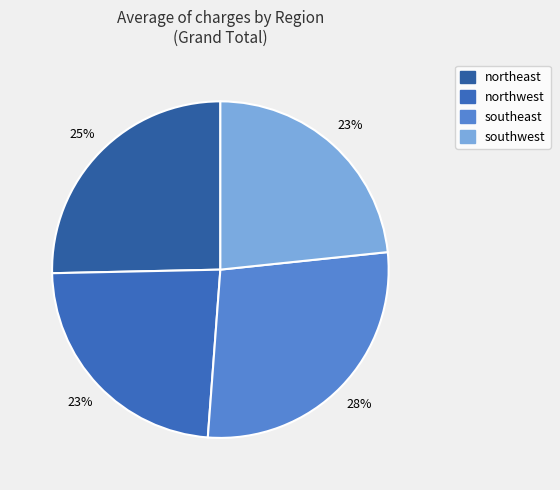

Which has a higher value, northwest or southeast?

southeast